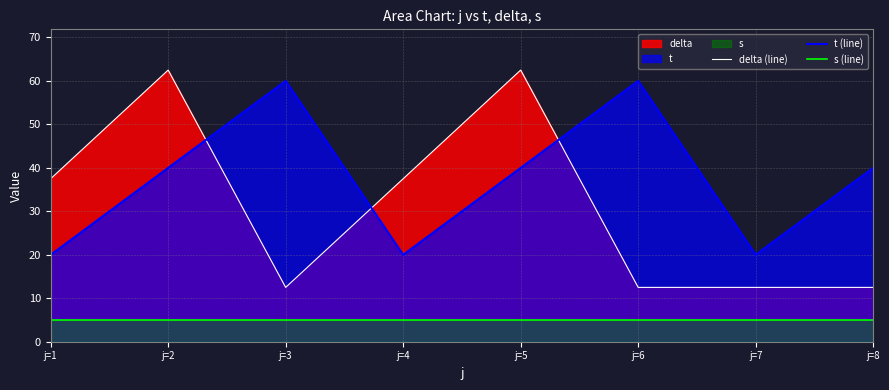

What is the lowest value of the t (line) series?

20.0